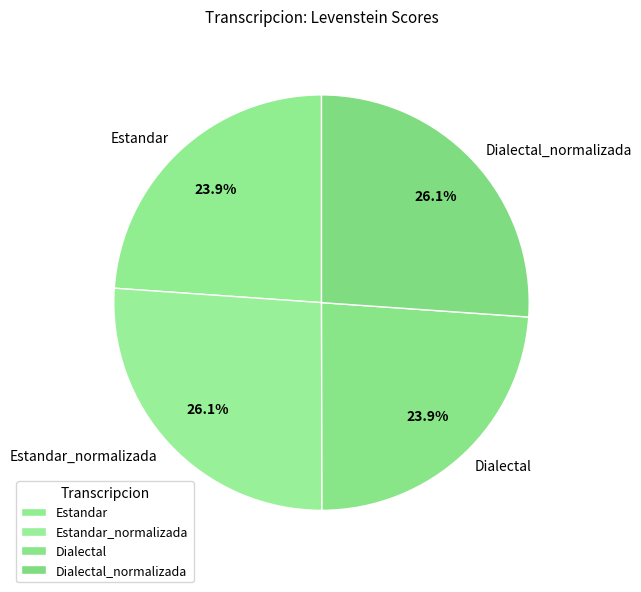

To the nearest percent, what portion does Dialectal represent?

24%